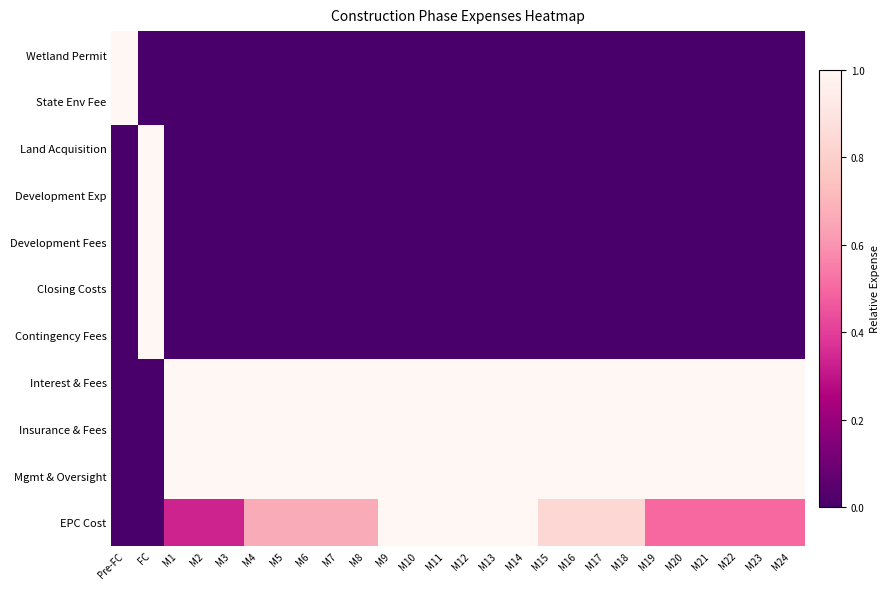

Reading right to left, transcribe all the data shown in this chart.

Wetland Permit: M24=0.0	M23=0.0	M22=0.0	M21=0.0	M20=0.0	M19=0.0	M18=0.0	M17=0.0	M16=0.0	M15=0.0	M14=0.0	M13=0.0	M12=0.0	M11=0.0	M10=0.0	M9=0.0	M8=0.0	M7=0.0	M6=0.0	M5=0.0	M4=0.0	M3=0.0	M2=0.0	M1=0.0	FC=0.0	Pre-FC=1.0
State Env Fee: M24=0.0	M23=0.0	M22=0.0	M21=0.0	M20=0.0	M19=0.0	M18=0.0	M17=0.0	M16=0.0	M15=0.0	M14=0.0	M13=0.0	M12=0.0	M11=0.0	M10=0.0	M9=0.0	M8=0.0	M7=0.0	M6=0.0	M5=0.0	M4=0.0	M3=0.0	M2=0.0	M1=0.0	FC=0.0	Pre-FC=1.0
Land Acquisition: M24=0.0	M23=0.0	M22=0.0	M21=0.0	M20=0.0	M19=0.0	M18=0.0	M17=0.0	M16=0.0	M15=0.0	M14=0.0	M13=0.0	M12=0.0	M11=0.0	M10=0.0	M9=0.0	M8=0.0	M7=0.0	M6=0.0	M5=0.0	M4=0.0	M3=0.0	M2=0.0	M1=0.0	FC=1.0	Pre-FC=0.0
Development Exp: M24=0.0	M23=0.0	M22=0.0	M21=0.0	M20=0.0	M19=0.0	M18=0.0	M17=0.0	M16=0.0	M15=0.0	M14=0.0	M13=0.0	M12=0.0	M11=0.0	M10=0.0	M9=0.0	M8=0.0	M7=0.0	M6=0.0	M5=0.0	M4=0.0	M3=0.0	M2=0.0	M1=0.0	FC=1.0	Pre-FC=0.0
Development Fees: M24=0.0	M23=0.0	M22=0.0	M21=0.0	M20=0.0	M19=0.0	M18=0.0	M17=0.0	M16=0.0	M15=0.0	M14=0.0	M13=0.0	M12=0.0	M11=0.0	M10=0.0	M9=0.0	M8=0.0	M7=0.0	M6=0.0	M5=0.0	M4=0.0	M3=0.0	M2=0.0	M1=0.0	FC=1.0	Pre-FC=0.0
Closing Costs: M24=0.0	M23=0.0	M22=0.0	M21=0.0	M20=0.0	M19=0.0	M18=0.0	M17=0.0	M16=0.0	M15=0.0	M14=0.0	M13=0.0	M12=0.0	M11=0.0	M10=0.0	M9=0.0	M8=0.0	M7=0.0	M6=0.0	M5=0.0	M4=0.0	M3=0.0	M2=0.0	M1=0.0	FC=1.0	Pre-FC=0.0
Contingency Fees: M24=0.0	M23=0.0	M22=0.0	M21=0.0	M20=0.0	M19=0.0	M18=0.0	M17=0.0	M16=0.0	M15=0.0	M14=0.0	M13=0.0	M12=0.0	M11=0.0	M10=0.0	M9=0.0	M8=0.0	M7=0.0	M6=0.0	M5=0.0	M4=0.0	M3=0.0	M2=0.0	M1=0.0	FC=1.0	Pre-FC=0.0
Interest & Fees: M24=1.0	M23=1.0	M22=1.0	M21=1.0	M20=1.0	M19=1.0	M18=1.0	M17=1.0	M16=1.0	M15=1.0	M14=1.0	M13=1.0	M12=1.0	M11=1.0	M10=1.0	M9=1.0	M8=1.0	M7=1.0	M6=1.0	M5=1.0	M4=1.0	M3=1.0	M2=1.0	M1=1.0	FC=0.0	Pre-FC=0.0
Insurance & Fees: M24=1.0	M23=1.0	M22=1.0	M21=1.0	M20=1.0	M19=1.0	M18=1.0	M17=1.0	M16=1.0	M15=1.0	M14=1.0	M13=1.0	M12=1.0	M11=1.0	M10=1.0	M9=1.0	M8=1.0	M7=1.0	M6=1.0	M5=1.0	M4=1.0	M3=1.0	M2=1.0	M1=1.0	FC=0.0	Pre-FC=0.0
Mgmt & Oversight: M24=1.0	M23=1.0	M22=1.0	M21=1.0	M20=1.0	M19=1.0	M18=1.0	M17=1.0	M16=1.0	M15=1.0	M14=1.0	M13=1.0	M12=1.0	M11=1.0	M10=1.0	M9=1.0	M8=1.0	M7=1.0	M6=1.0	M5=1.0	M4=1.0	M3=1.0	M2=1.0	M1=1.0	FC=0.0	Pre-FC=0.0
EPC Cost: M24=0.5	M23=0.5	M22=0.5	M21=0.5	M20=0.5	M19=0.5	M18=0.8	M17=0.8	M16=0.8	M15=0.8	M14=1.0	M13=1.0	M12=1.0	M11=1.0	M10=1.0	M9=1.0	M8=0.7	M7=0.7	M6=0.7	M5=0.7	M4=0.7	M3=0.3	M2=0.3	M1=0.3	FC=0.0	Pre-FC=0.0